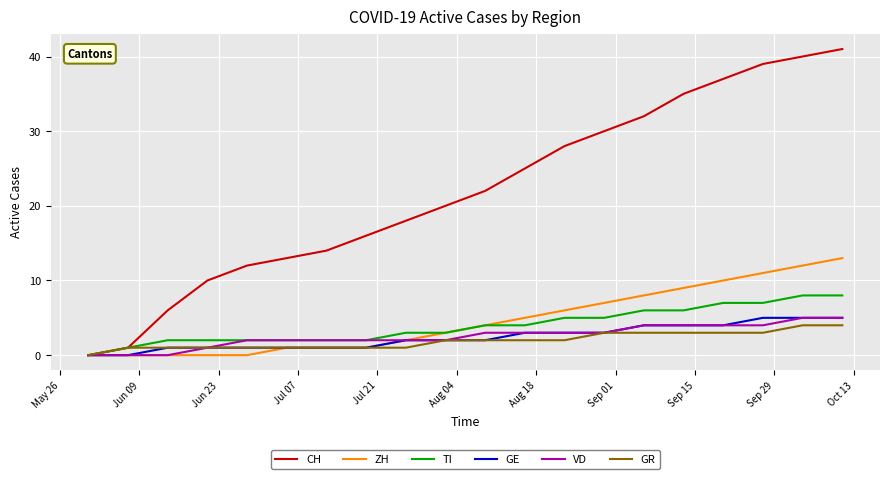

What is the highest value of the GR series?

4